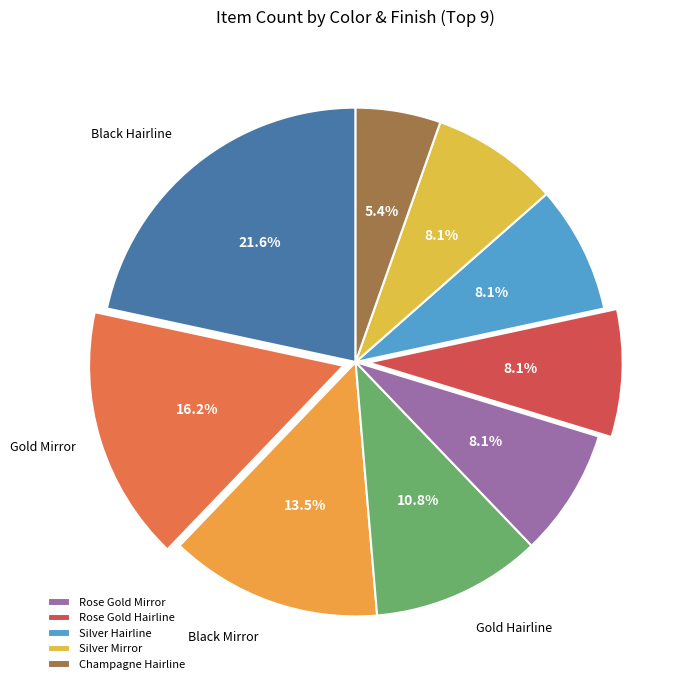

How many segments does this pie chart have?

9